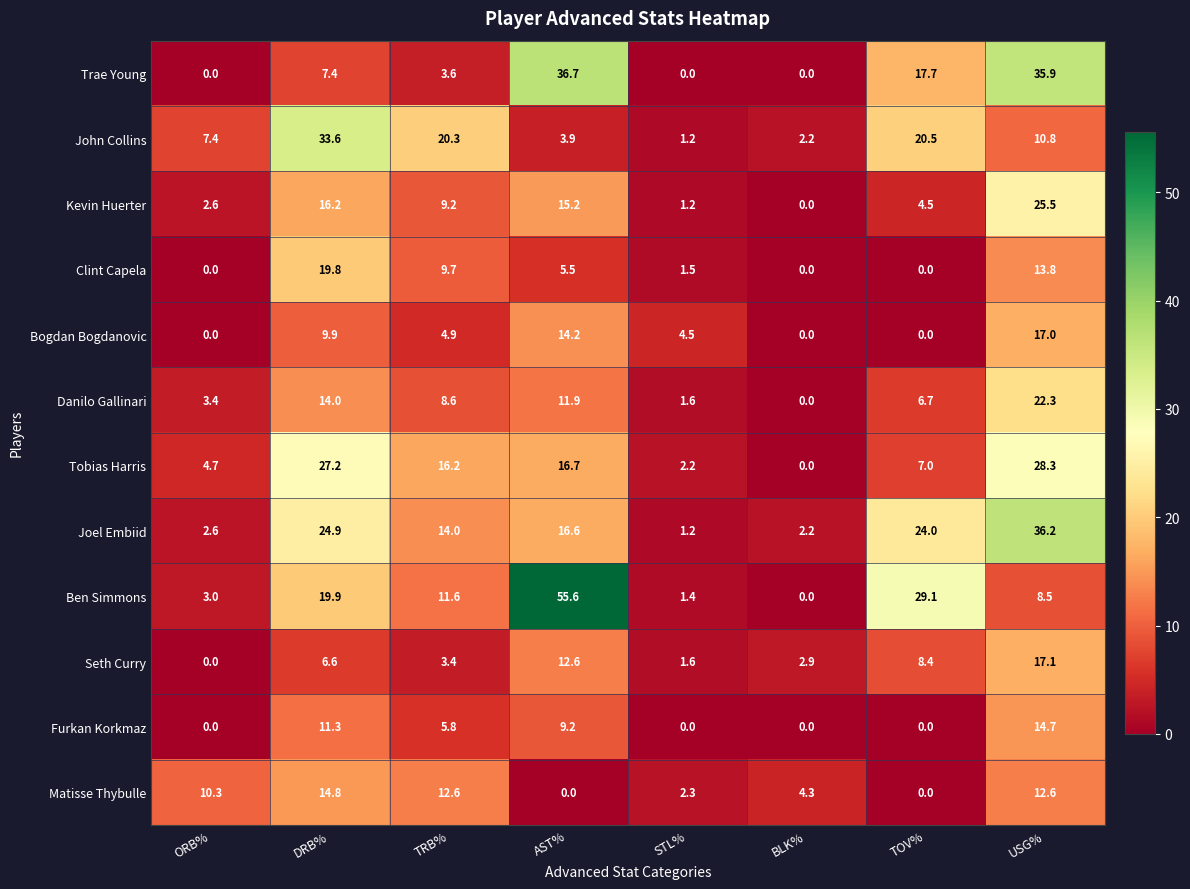

Which series changed the most between STL% and TOV%?

Ben Simmons